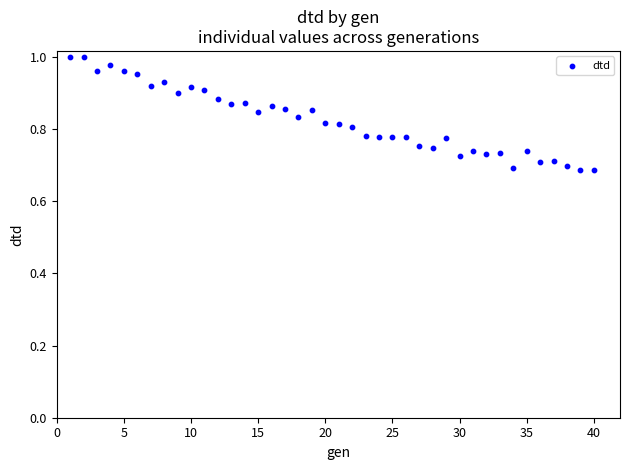

What is the range of X values (max minus min)?

39.0